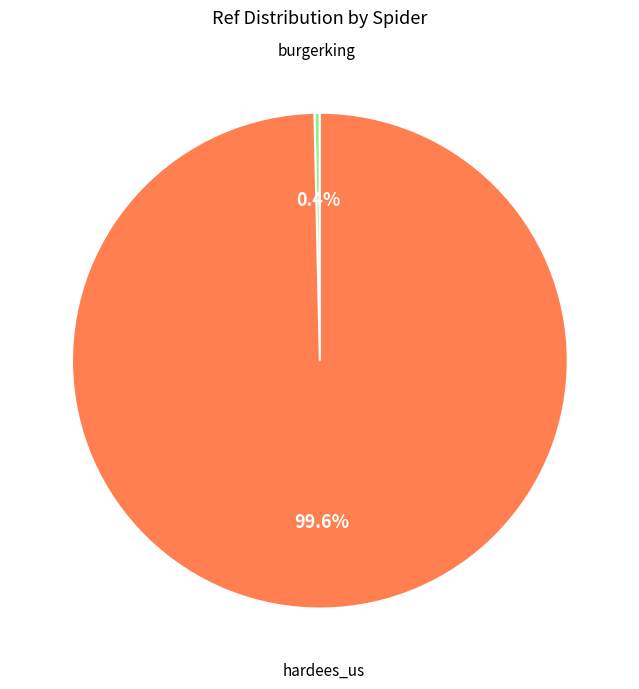

Is there any slice that represents more than half of the pie?

Yes